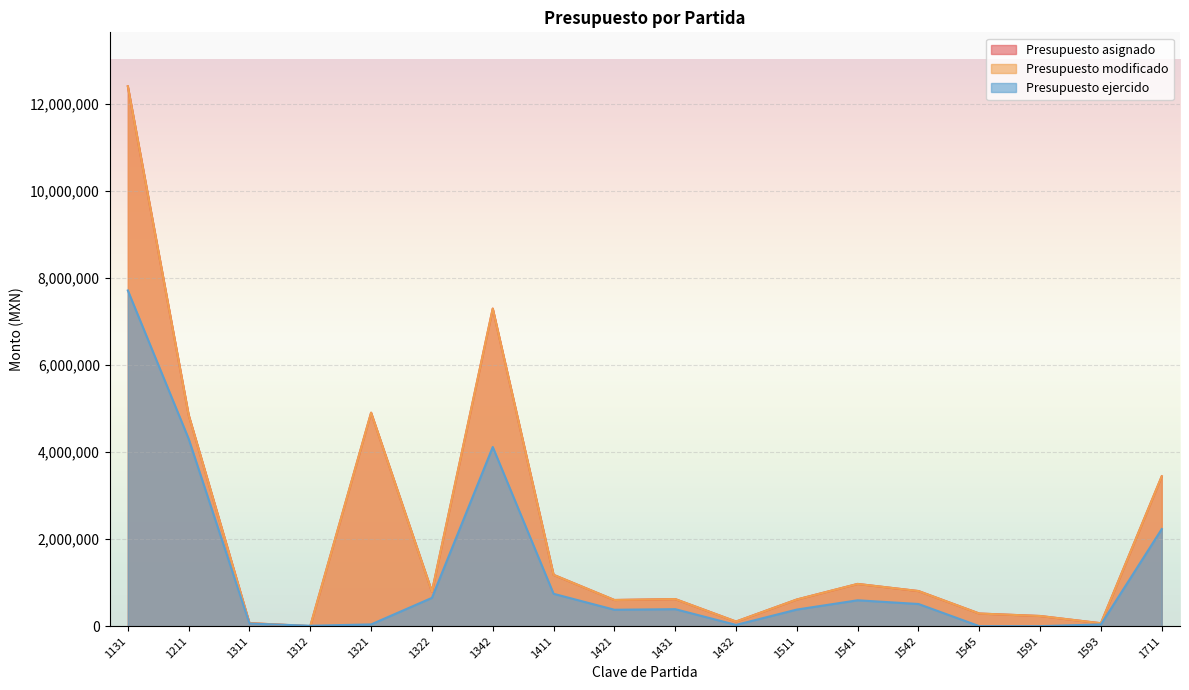

Reading right to left, extract all data points from this chart.

Presupuesto asignado: 1711=3440673.8	1593=66701.2	1591=233156.1	1545=289798.3	1542=805986.7	1541=969618.7	1511=611685.6	1432=105535.3	1431=621530.1	1421=600513.1	1411=1178438.0	1342=7292127.7	1322=792354.9	1321=4901310.6	1312=0.0	1311=69756.4	1211=4848582.3	1131=12396234.8
Presupuesto modificado: 1711=3440673.8	1593=66701.2	1591=233156.1	1545=289798.3	1542=805986.7	1541=969618.7	1511=611685.6	1432=105535.3	1431=621530.1	1421=600513.1	1411=1178438.0	1342=7292127.7	1322=792354.9	1321=4901310.6	1312=0.0	1311=69756.4	1211=4848582.3	1131=12396234.8
Presupuesto ejercido: 1711=2230038.8	1593=39780.0	1591=0.0	1545=0.0	1542=508685.0	1541=594054.0	1511=380883.9	1432=28710.0	1431=390011.2	1421=376768.5	1411=743115.6	1342=4113792.2	1322=649587.7	1321=40282.0	1312=9182.9	1311=59312.0	1211=4301334.2	1131=7707973.6